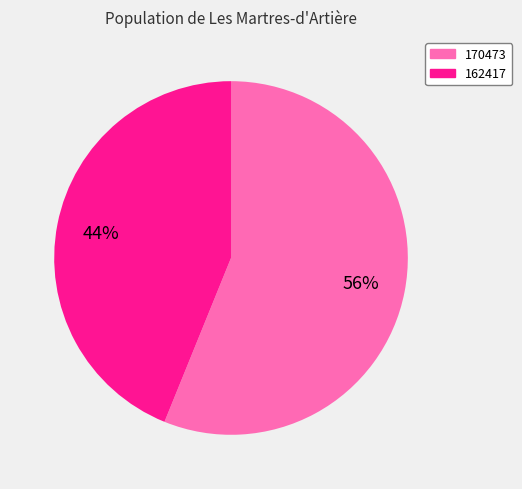

To the nearest percent, what percentage of the pie is 162417?

44%